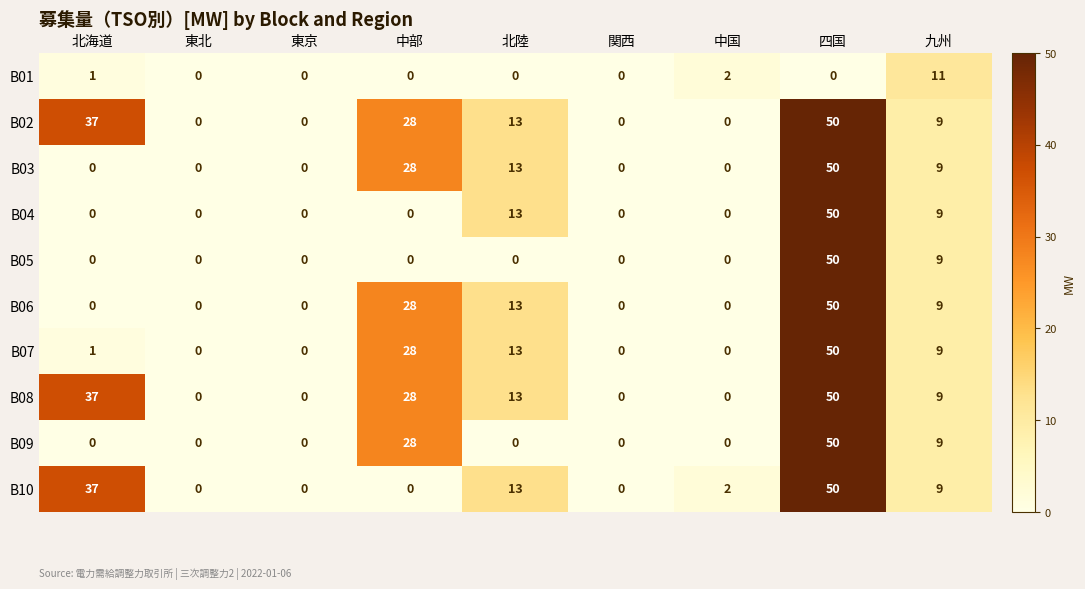

What is the difference between the highest and lowest values at 北海道?

37